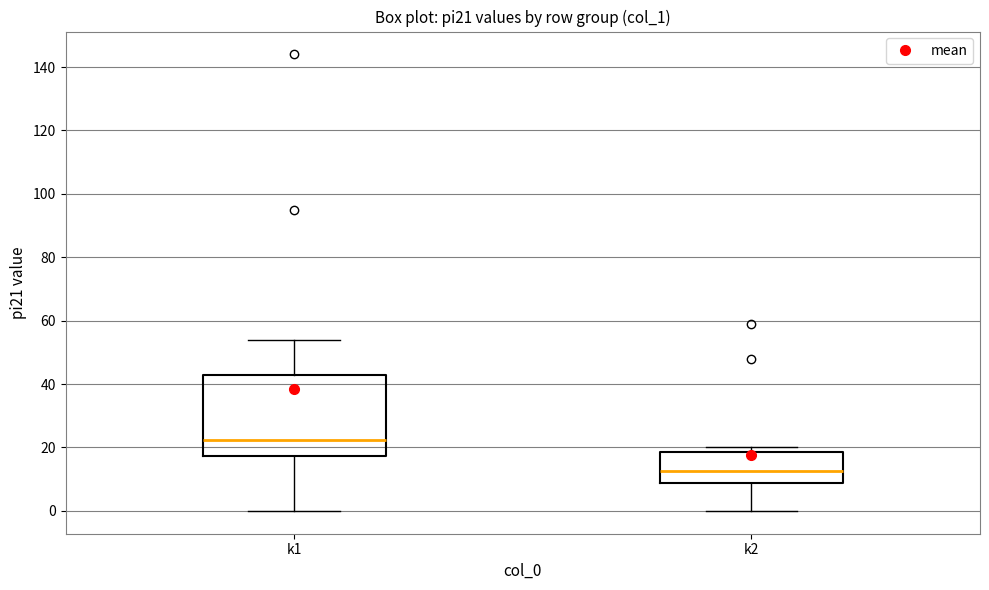

Where does the lower whisker of the box for k1 end on the y-axis? The values are not printed on the chart, so give them approximately, as read against the axis.

0